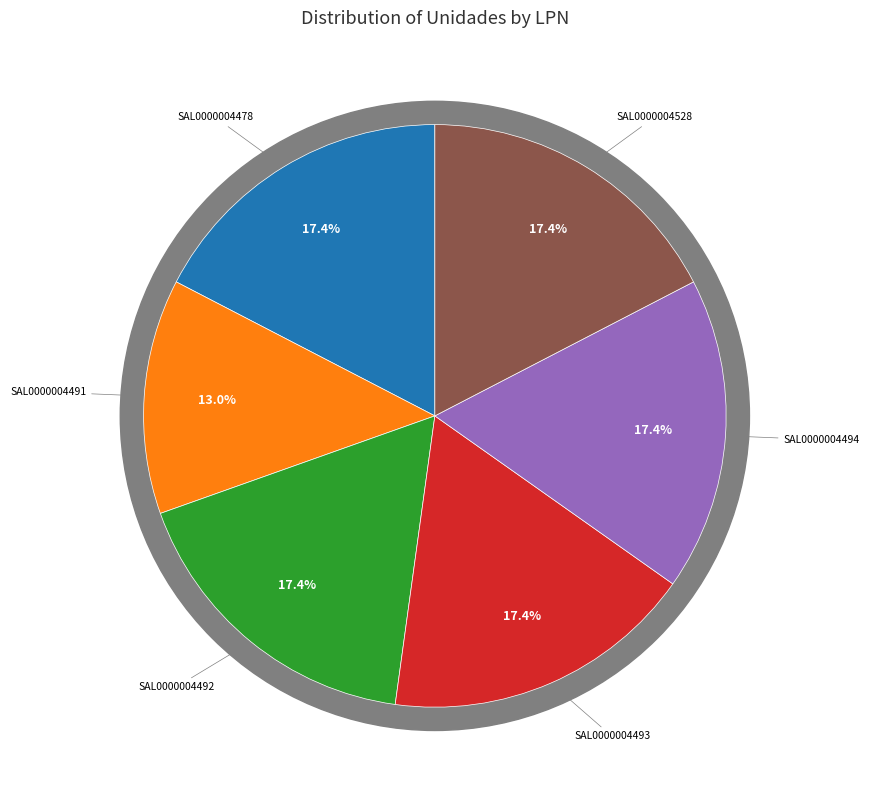

Is the sum of SAL0000004493 and SAL0000004494 greater than half?

No